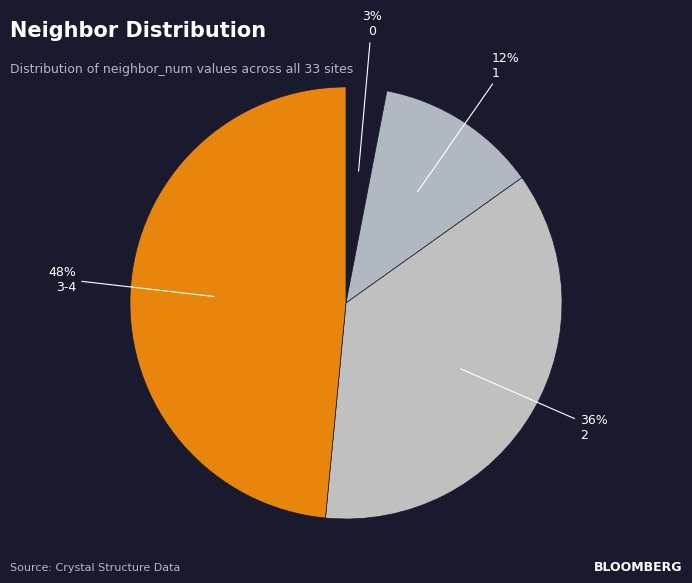

What percentage is NOT represented by 3-4?

51.5%